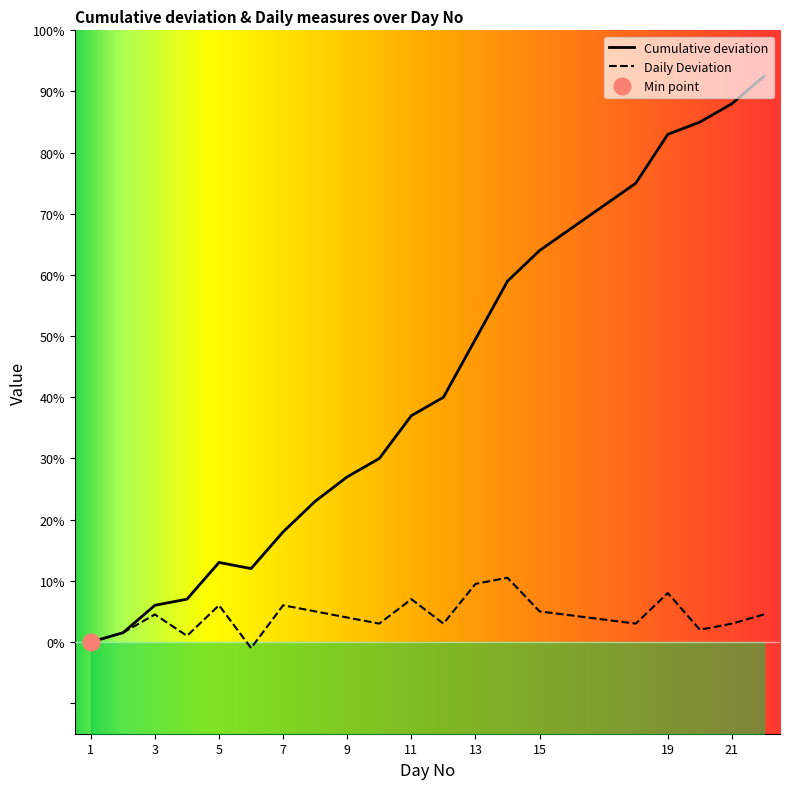

True or false: Daily Deviation and Day No intersect in this chart.

False